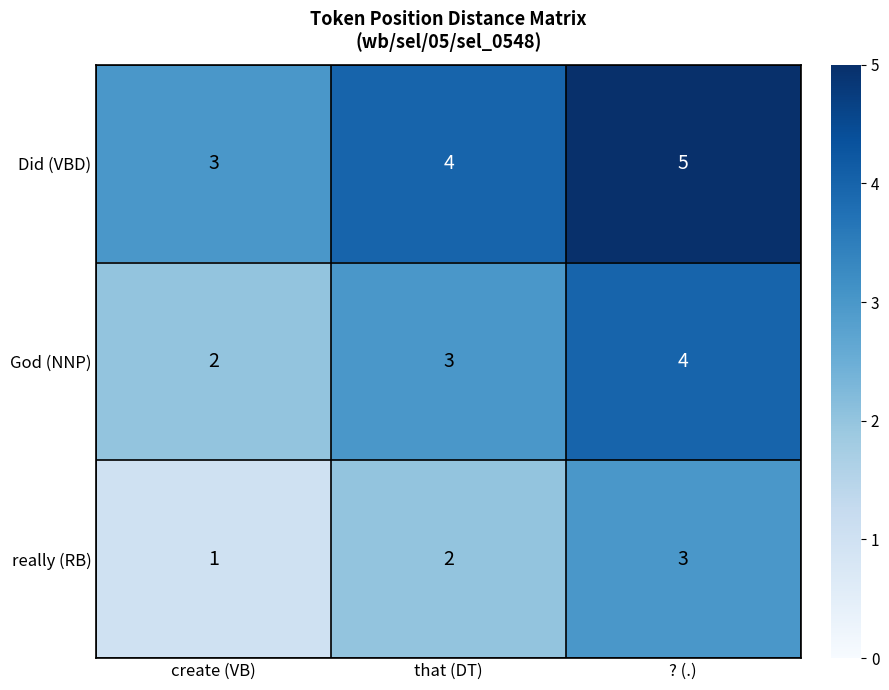

Which category has the highest value across all series?

? (.)